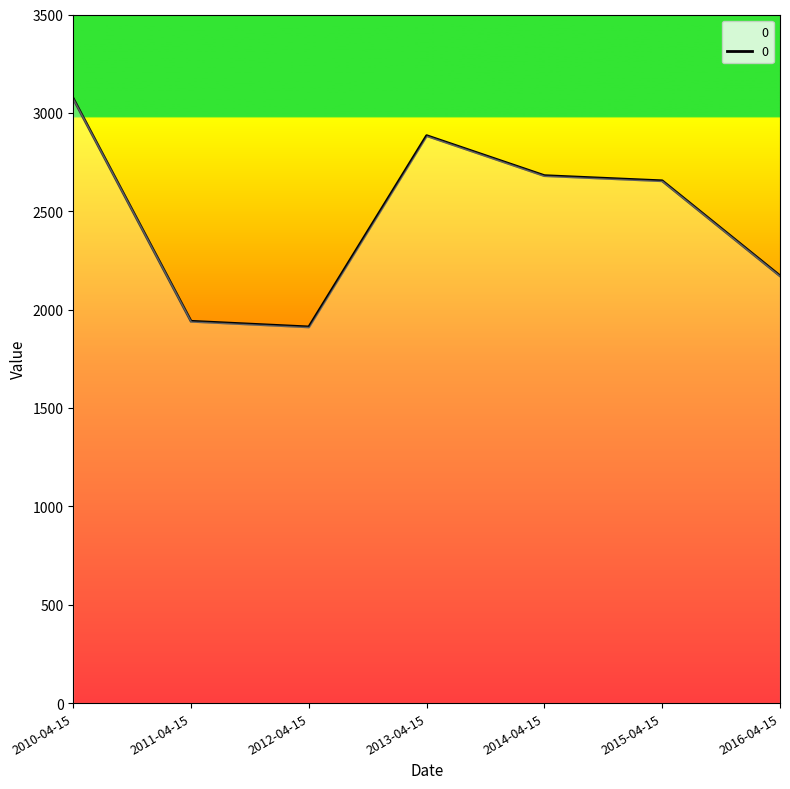

The chart shows a value of 2654.7 at 2015-04-15. True or false?

True